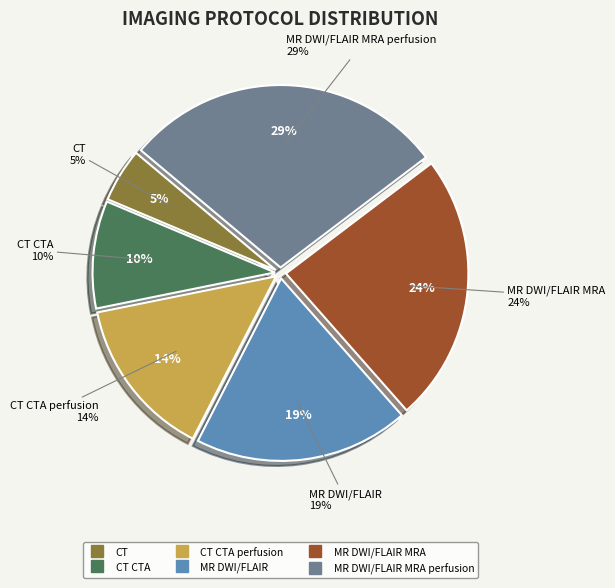

How many segments does this pie chart have?

6